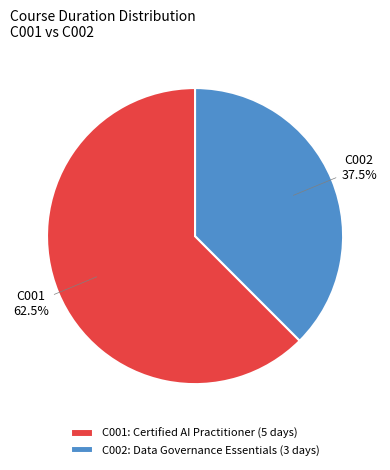

Between C001: Certified AI Practitioner (5 days) and C002: Data Governance Essentials (3 days), which is larger?

C001: Certified AI Practitioner (5 days)